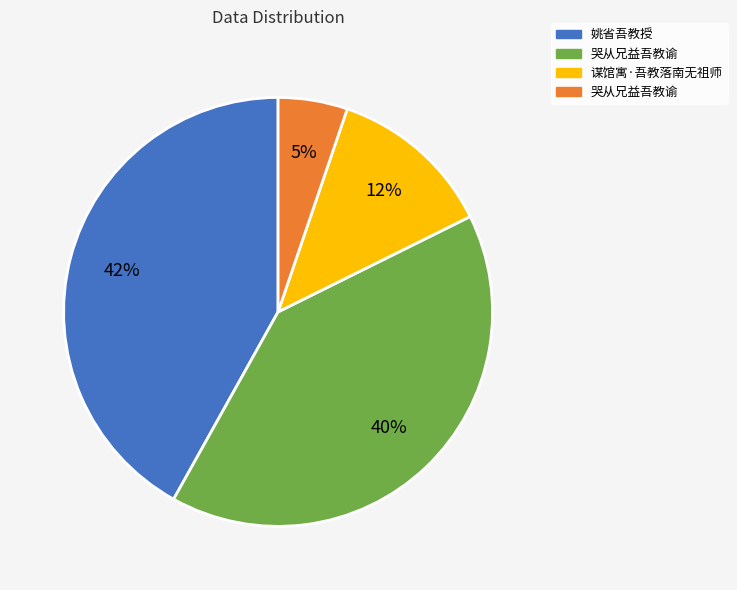

To the nearest percent, what is the difference between the largest and smallest slice percentages?

37%